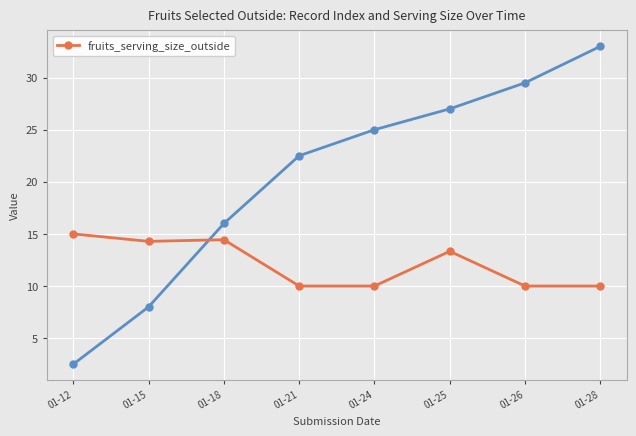

Where is the first local maximum?

01-18